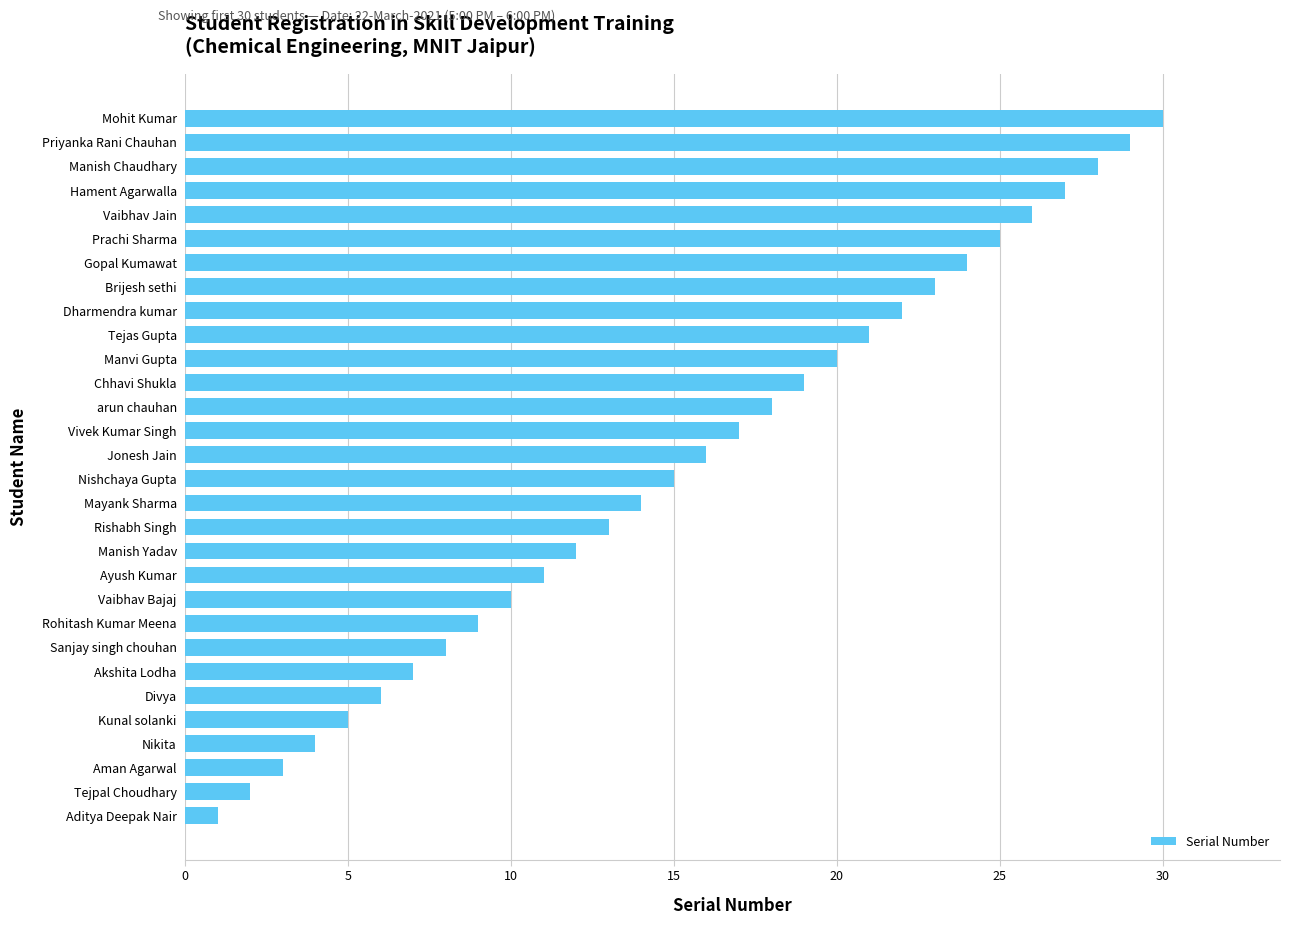

What is the difference between the maximum and minimum values?

29